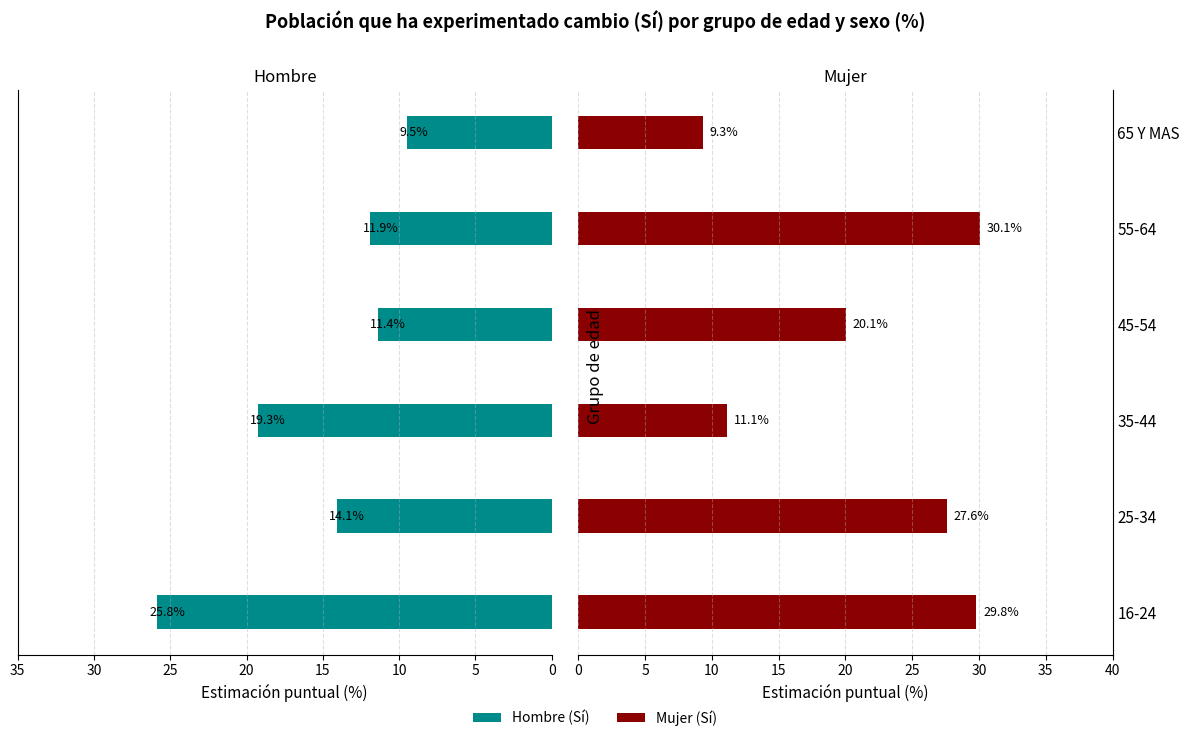

How many categories are shown in the chart?

6